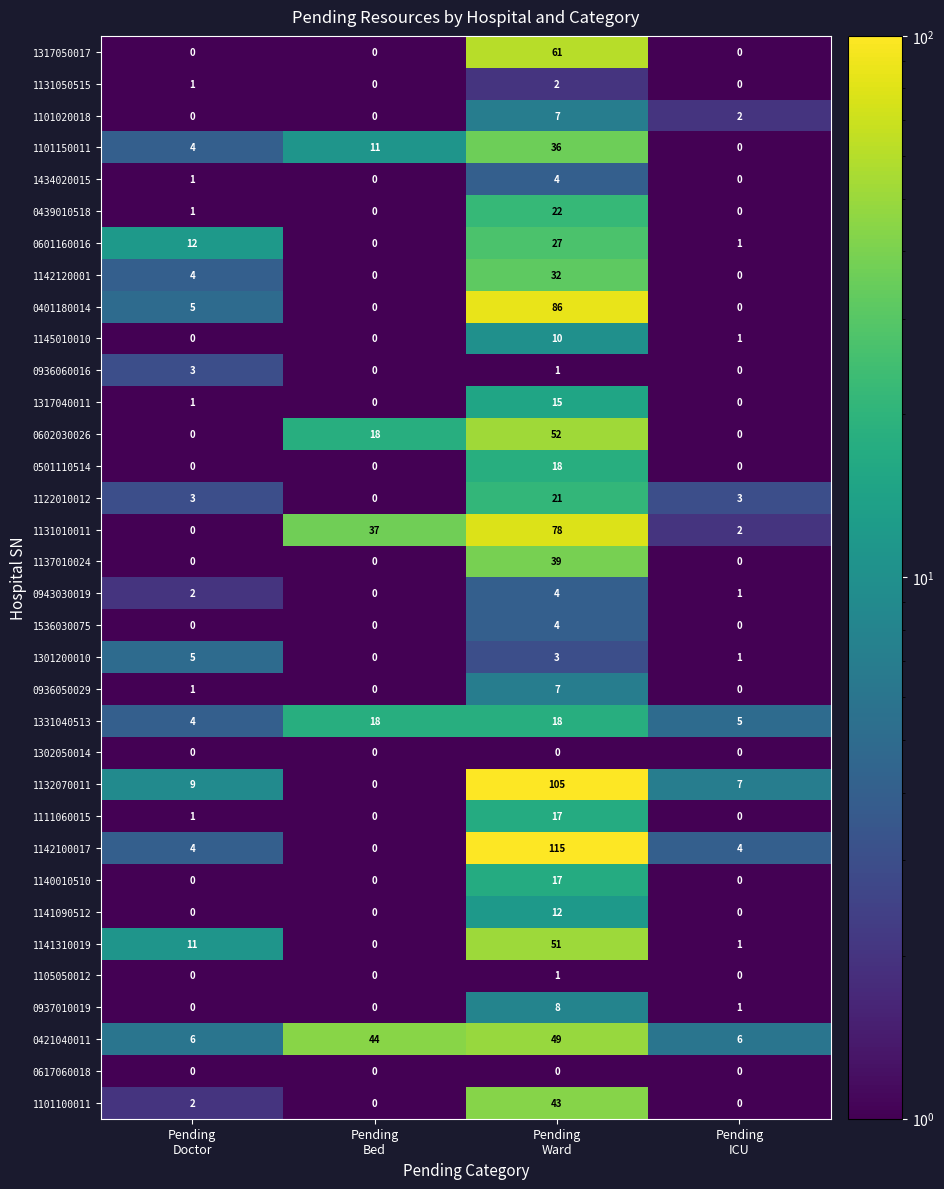

What is the difference between the maximum and minimum values in the 0936060016 series?

3